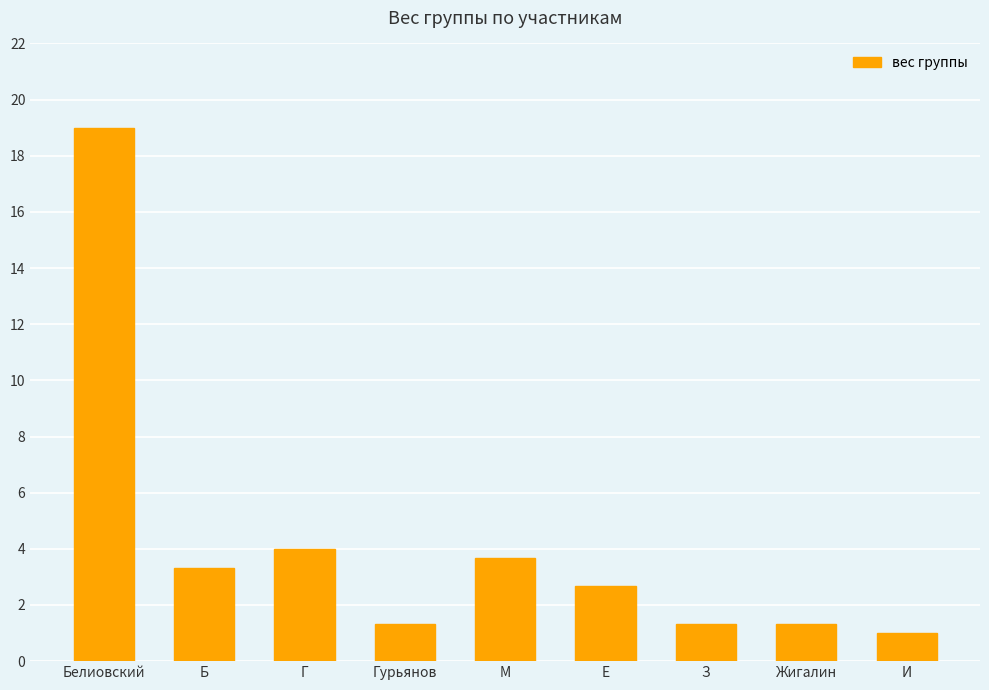

The value at Гурьянов is 1.3. True or false?

True